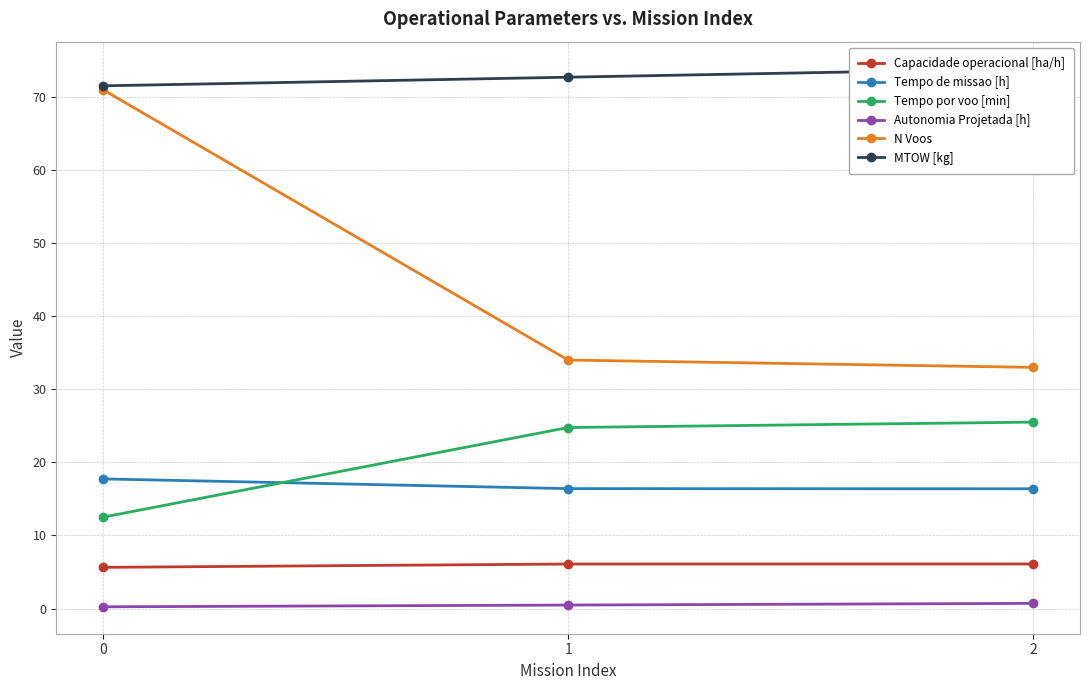

What is the difference between the MTOW [kg] values at 1 and 2?

1.2